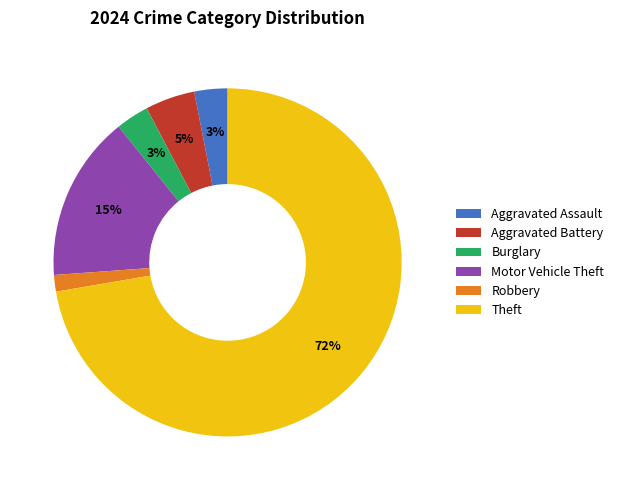

Which has a higher value, Aggravated Assault or Aggravated Battery?

Aggravated Battery